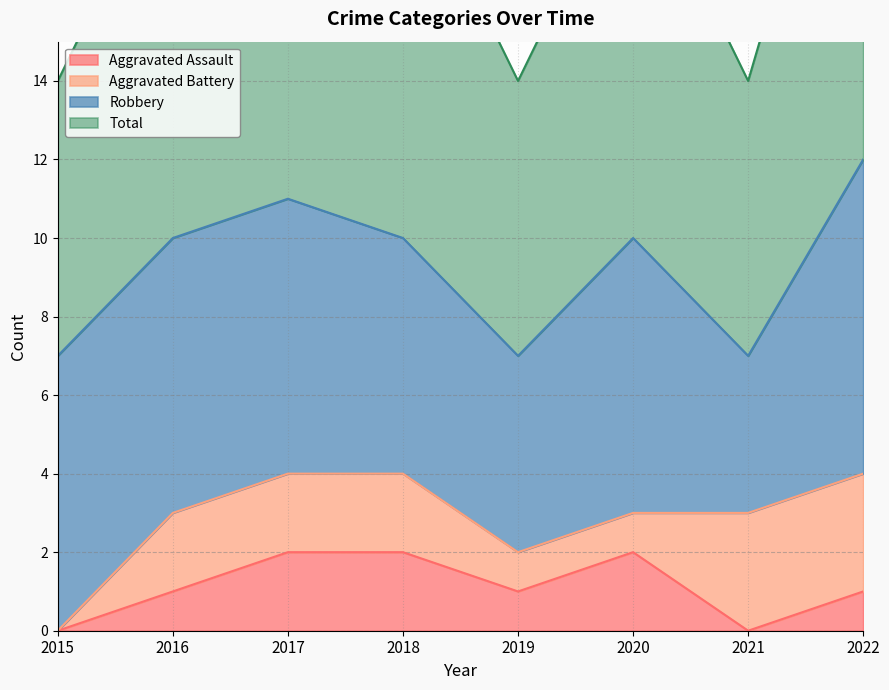

What is the highest value of the Aggravated Assault series?

2